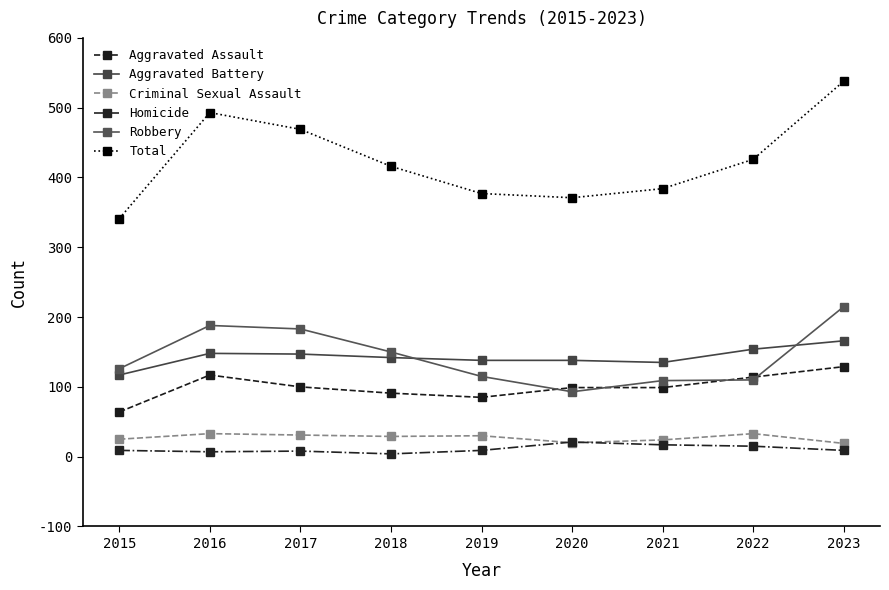

How many lines are shown in the chart?

6